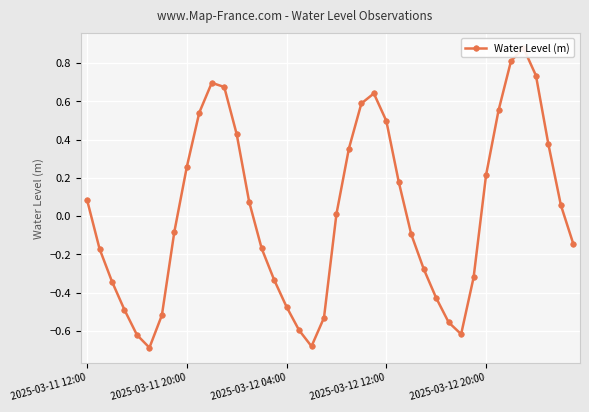

The chart shows a value of -0.1 at 14. True or false?

False